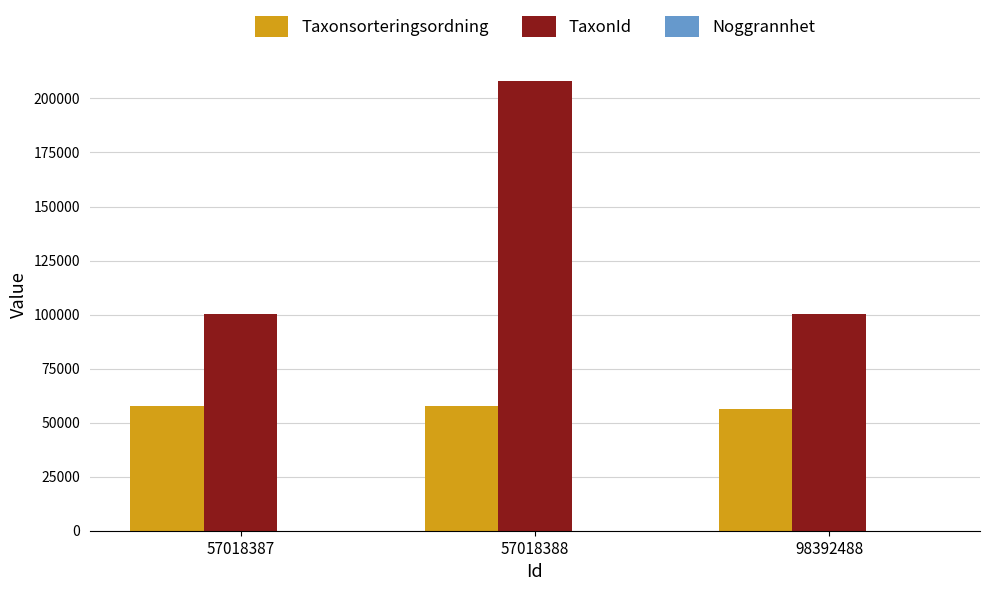

At which category is the sum across all series the highest?

57018388